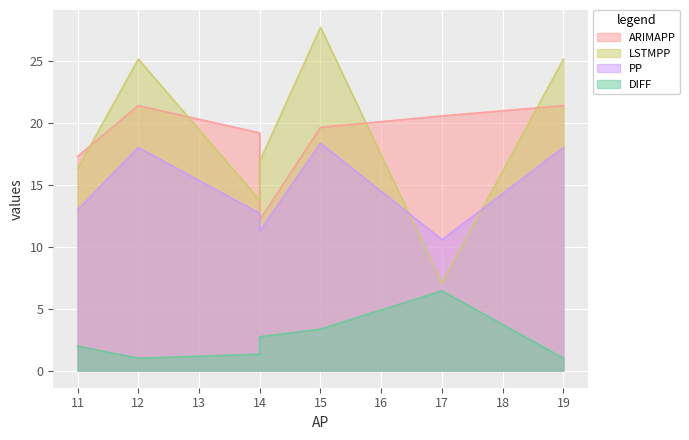

What is the total value across all series at 12?

65.5